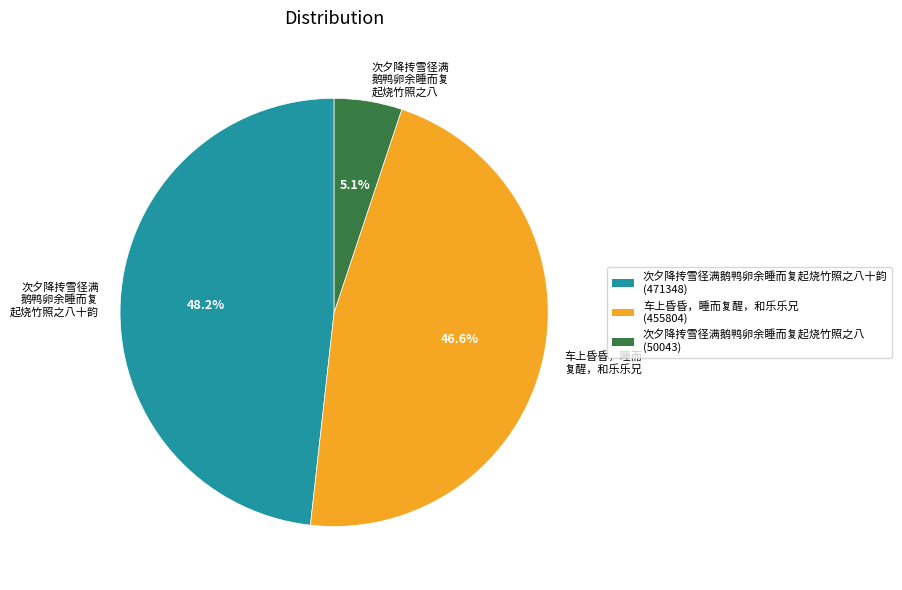

Which has a higher value, 次夕降抟雪径满 鹅鸭卵余睡而复 起烧竹照之八十韵 or 次夕降抟雪径满 鹅鸭卵余睡而复 起烧竹照之八?

次夕降抟雪径满 鹅鸭卵余睡而复 起烧竹照之八十韵